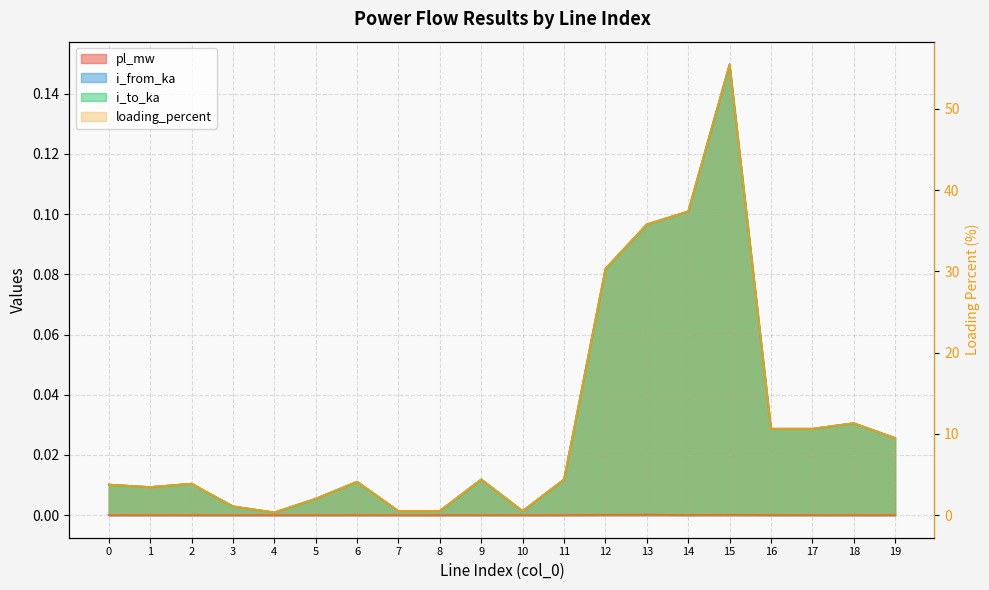

True or false: pl_mw and i_from_ka intersect in this chart.

False